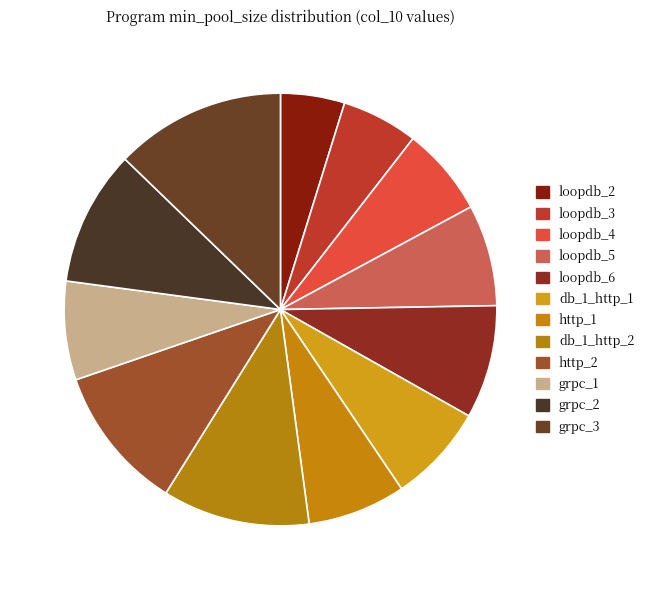

Count the number of slices in the pie.

12